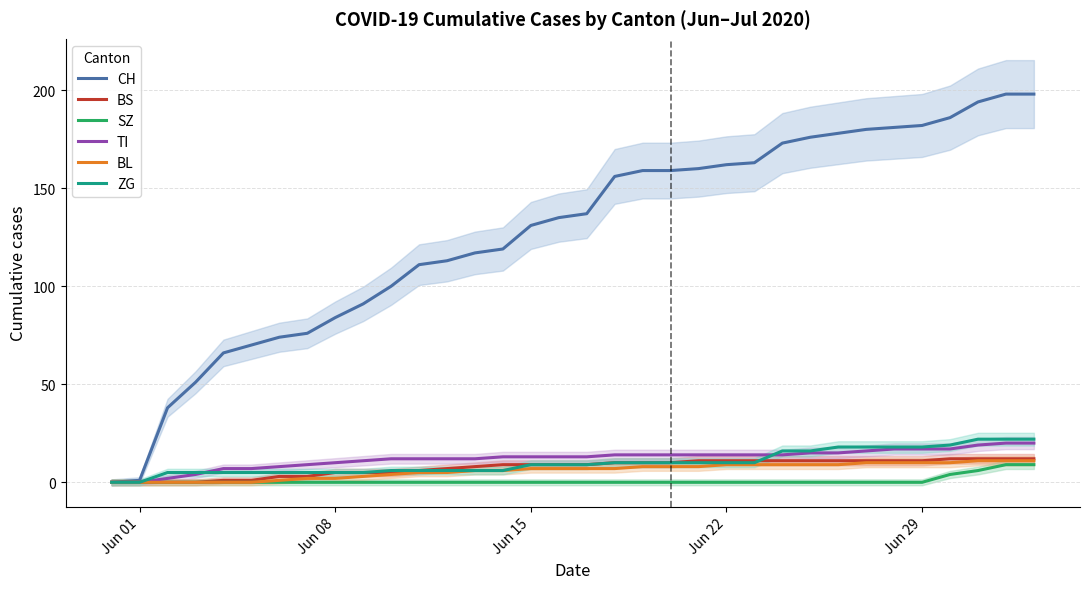

How many categories are shown in the chart?

34